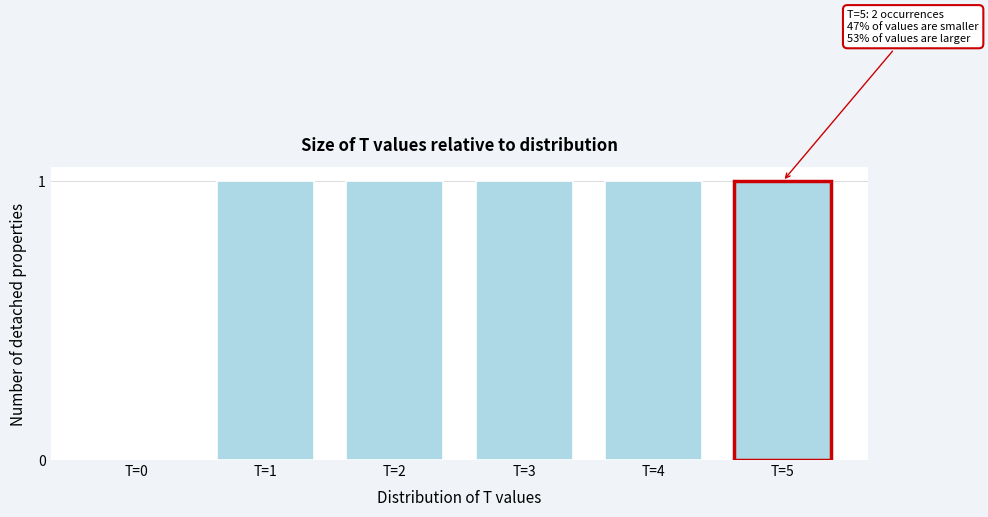

Reading left to right, what are all the values shown in this chart?

T=0=0	T=1=1	T=2=1	T=3=1	T=4=1	T=5=1